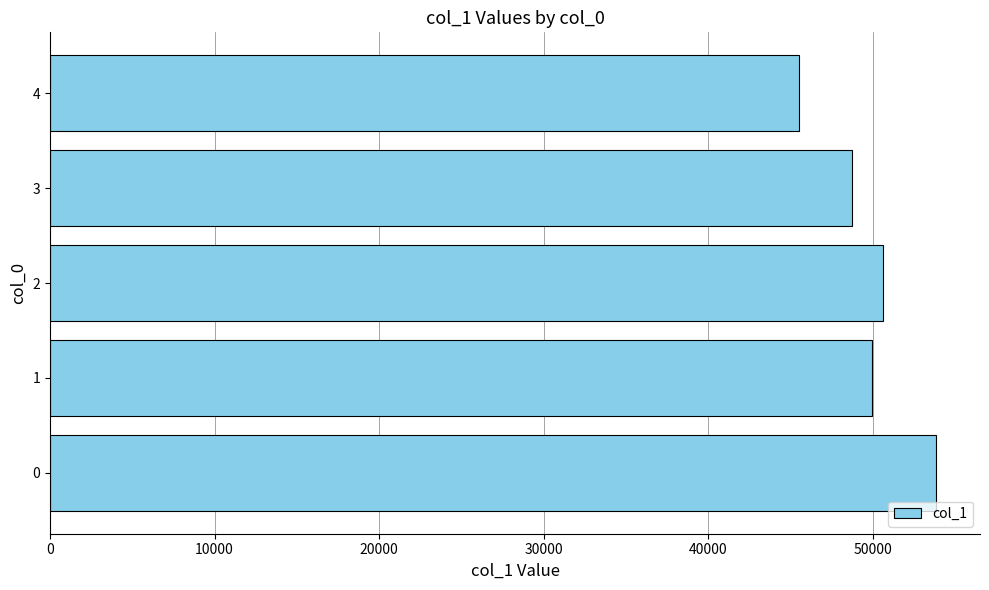

What is the difference between the maximum and minimum values?

8282